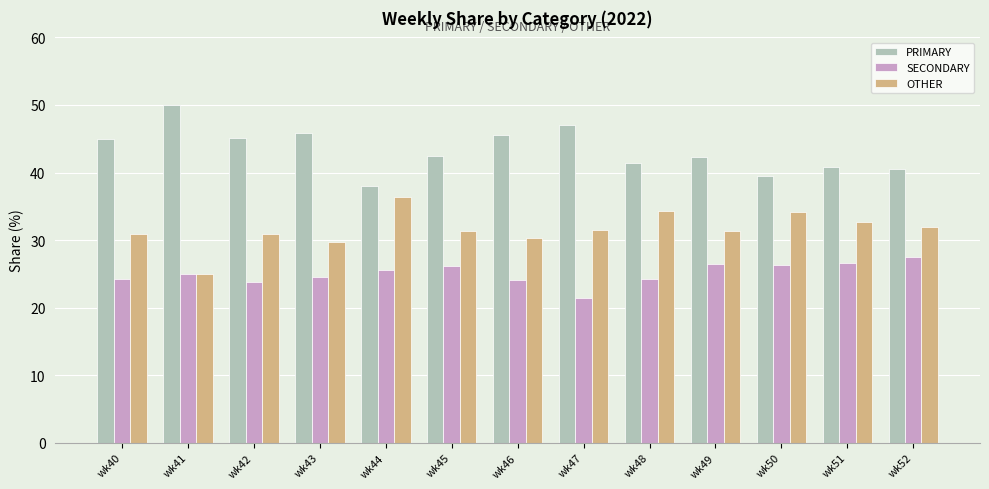

List the series in order of their peak value, highest first.

PRIMARY, OTHER, SECONDARY